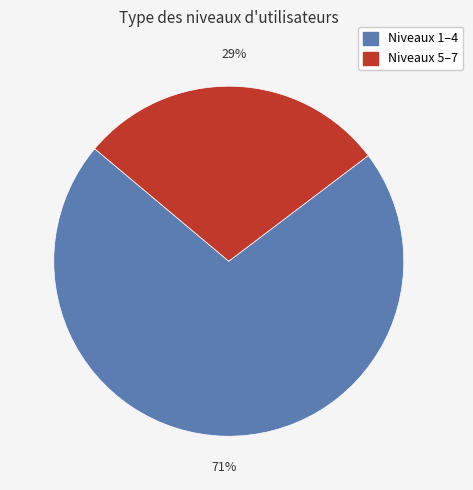

To the nearest percent, what is the average slice percentage?

50%